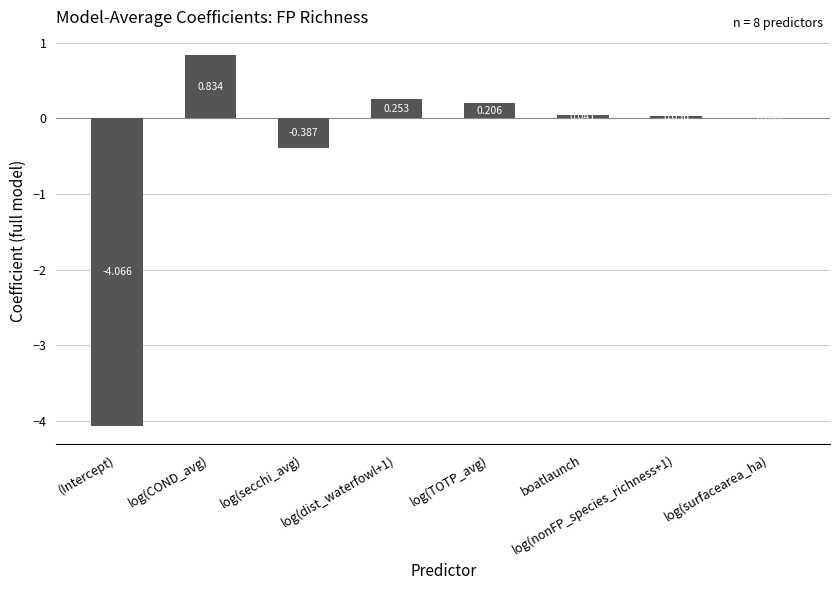

Where does the data first go above 0?

log(COND_avg)